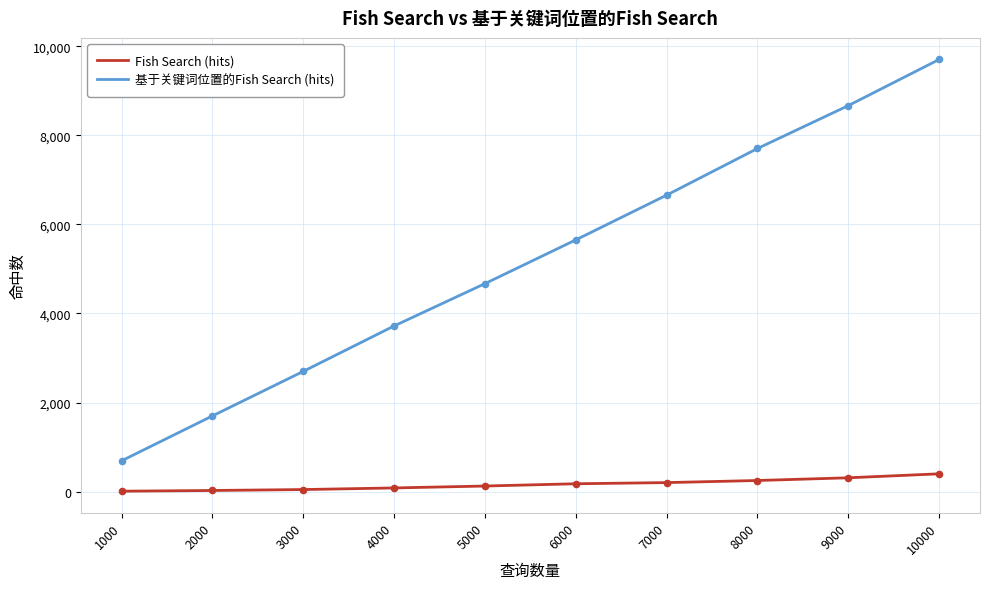

Which series has the largest range (max minus min)?

基于关键词位置的Fish Search (hits)